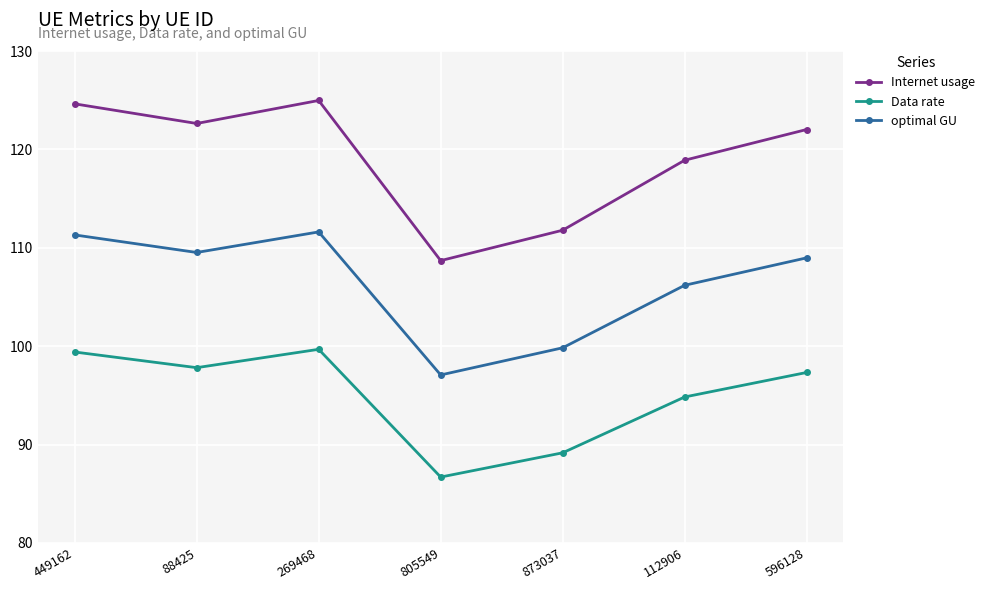

How many lines are shown in the chart?

3